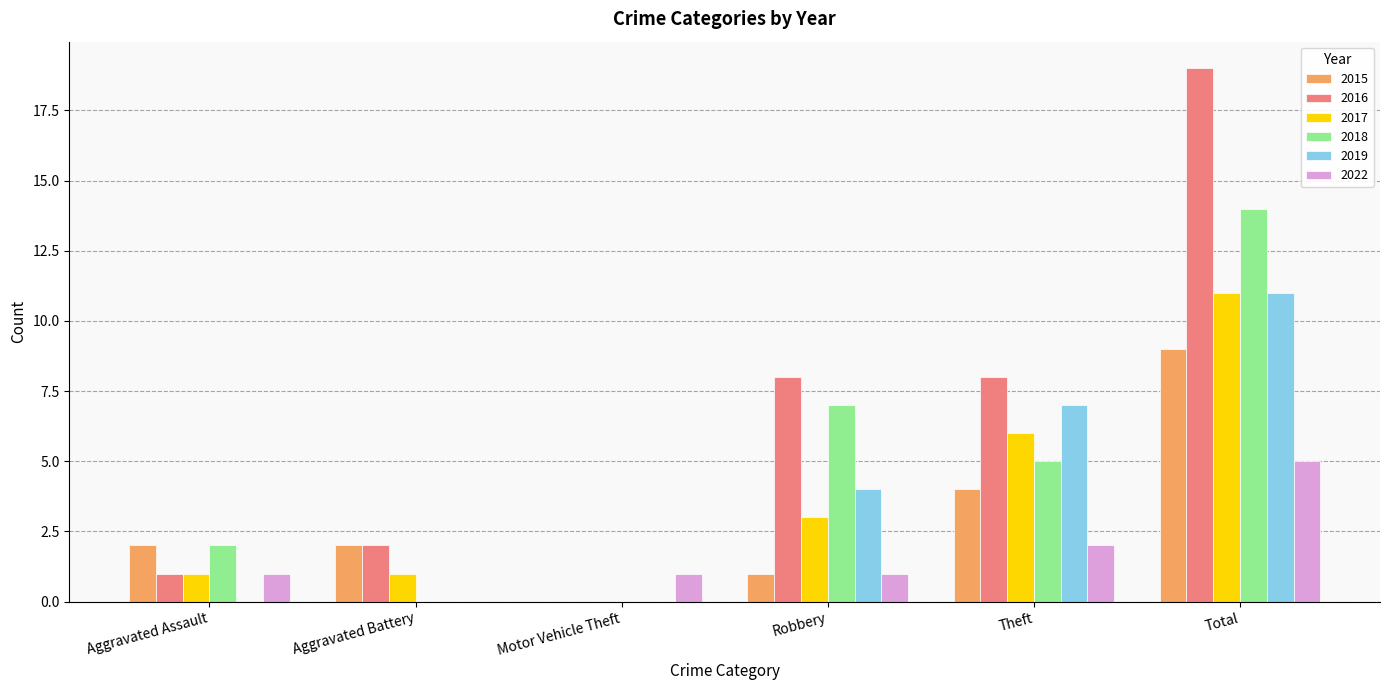

Are the bars horizontal?

No